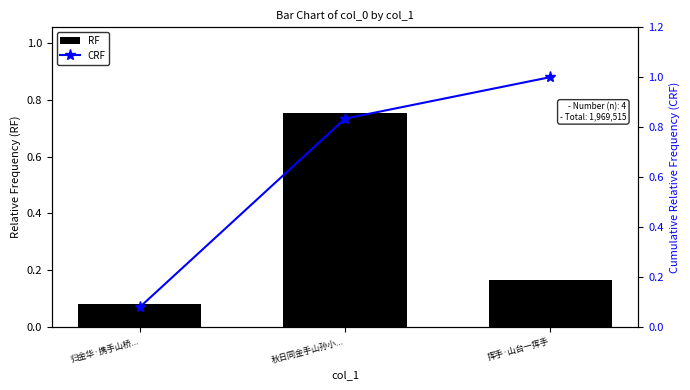

What is the minimum value shown in the chart?

0.1